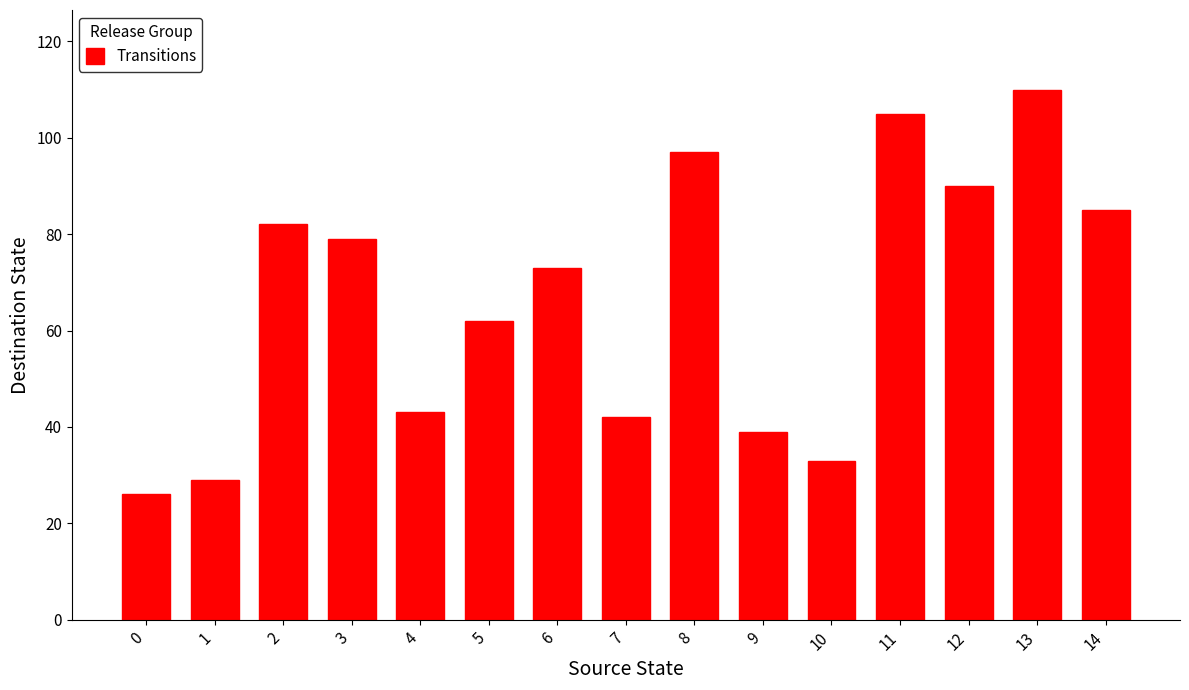

What is the ratio of the value at 0 to the value at 14?

0.3